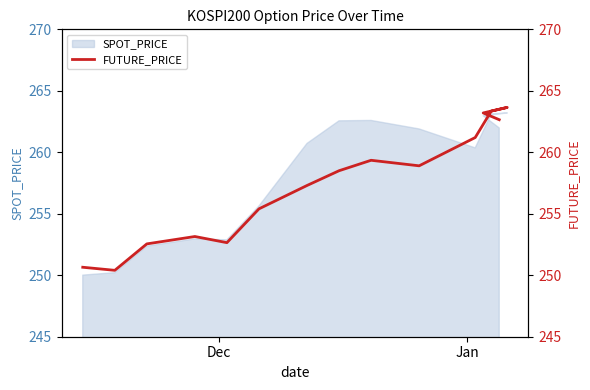

How many interior local valleys (lower than both neighbors) does the data have?

3